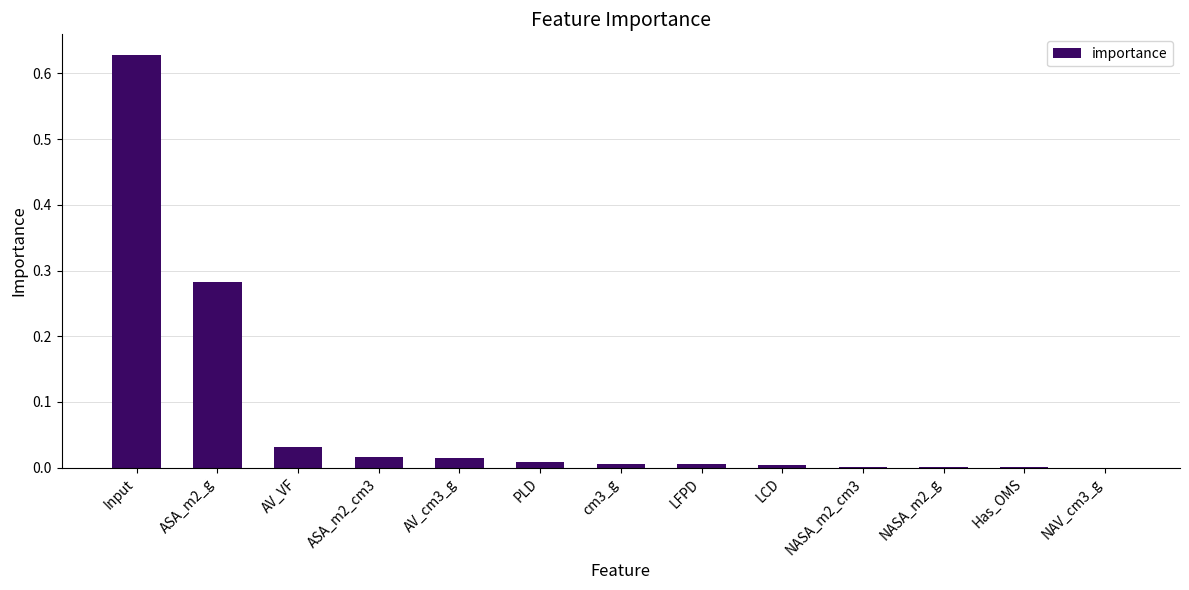

The value at AV_cm3_g is 0.0. True or false?

True